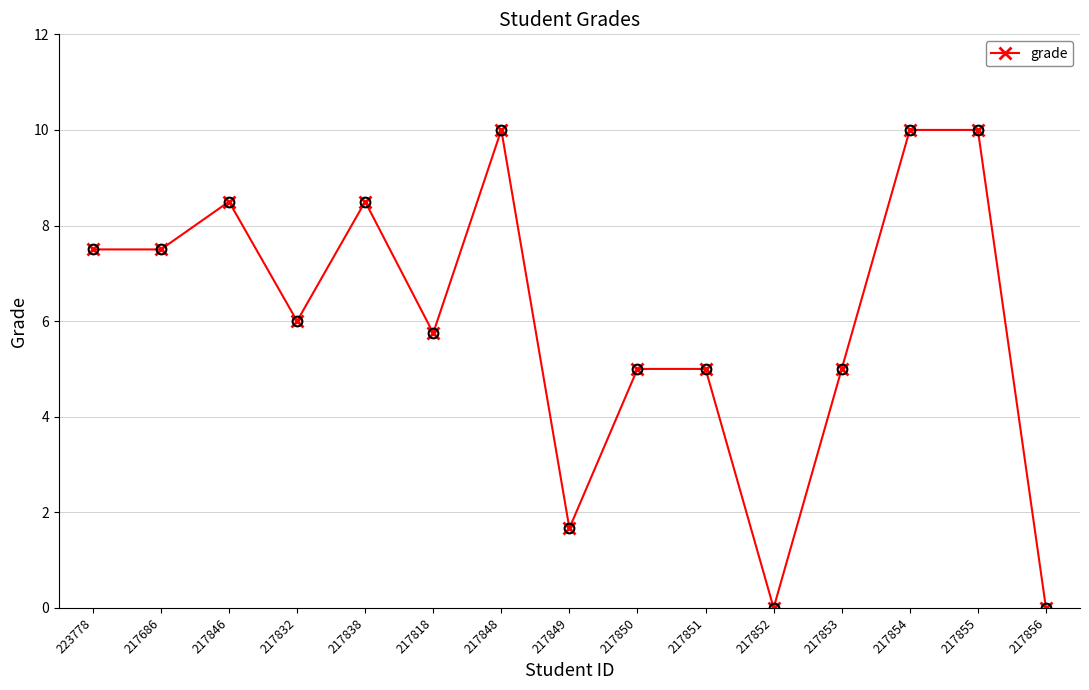

What is the average value?

6.0